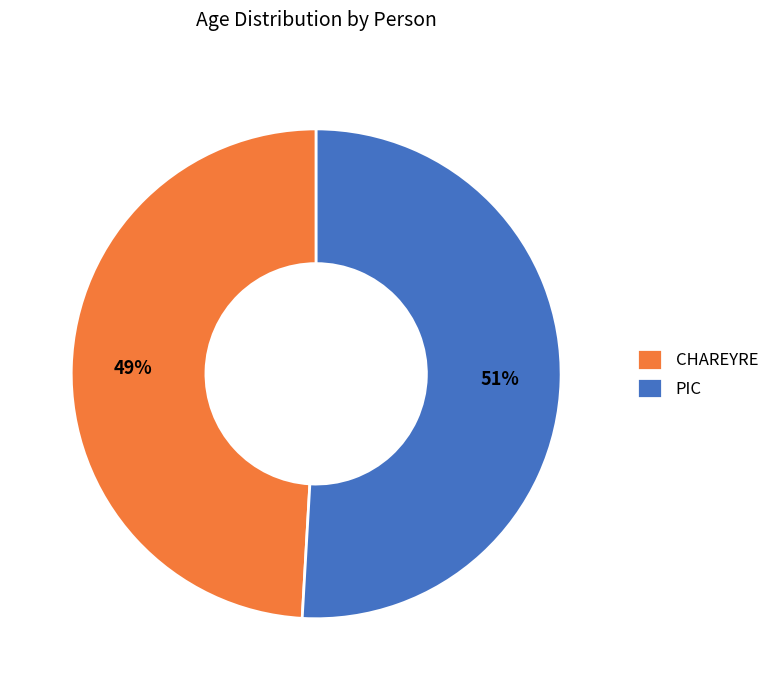

To the nearest percent, what is the combined percentage of CHAREYRE and PIC?

100%